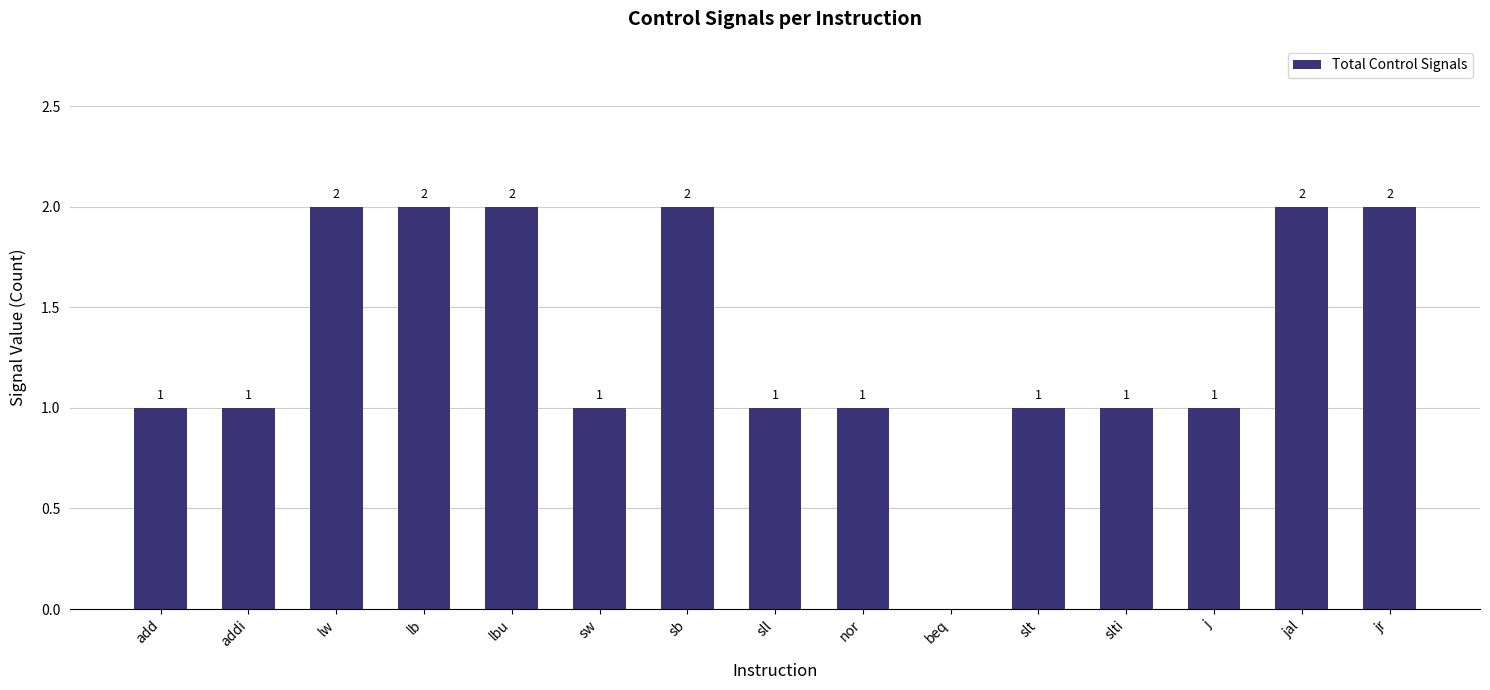

Which has a higher value, sb or beq?

sb